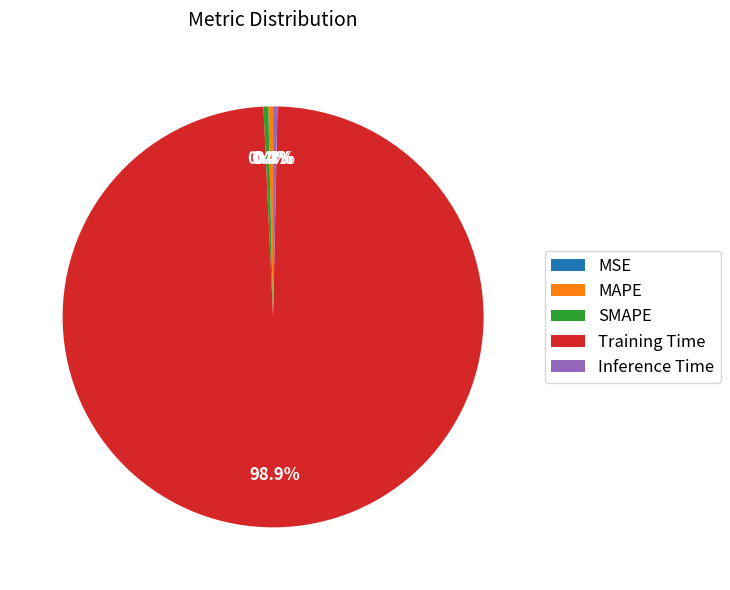

Combined, what portion of the pie is SMAPE and Training Time?

99.3%